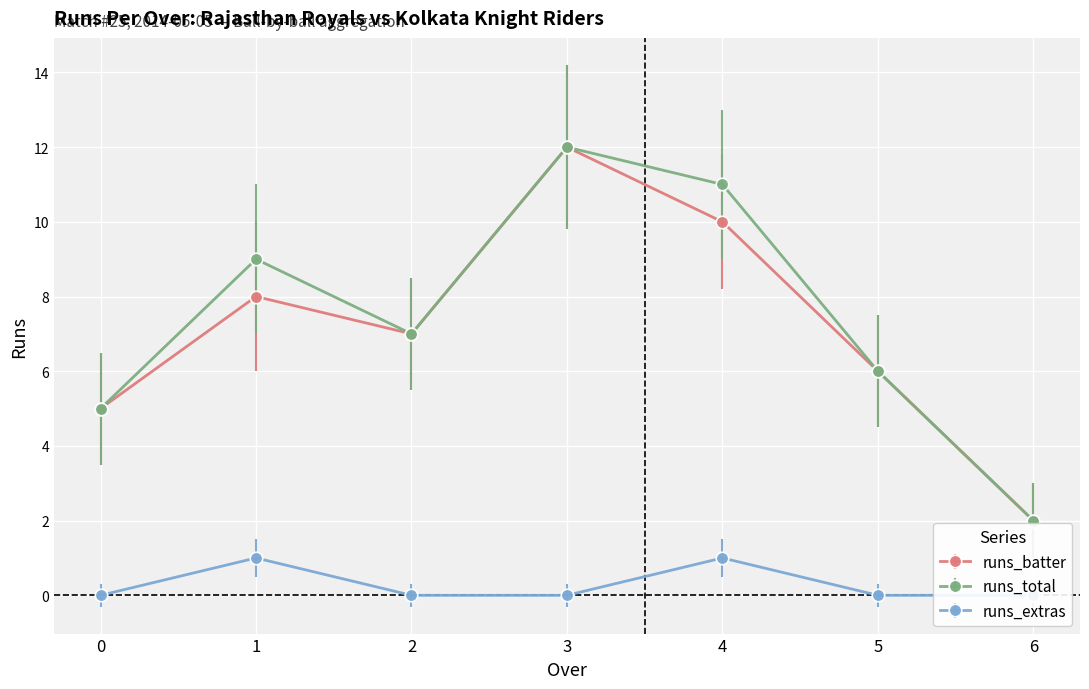

What is the value of the runs_batter point at the 4th from the left?

12